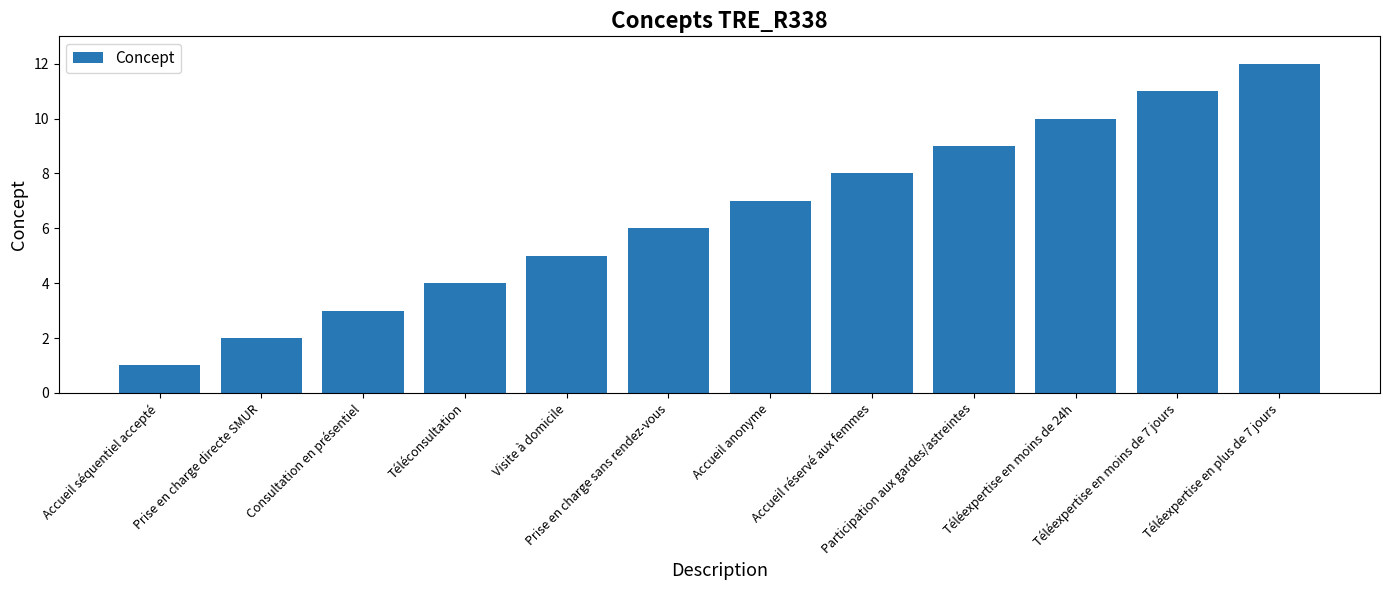

What is the sum of all values?

78